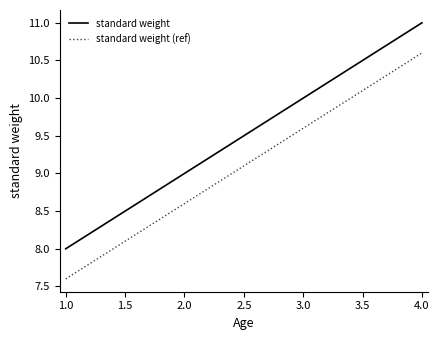

True or false: standard weight and standard weight (ref) intersect in this chart.

False